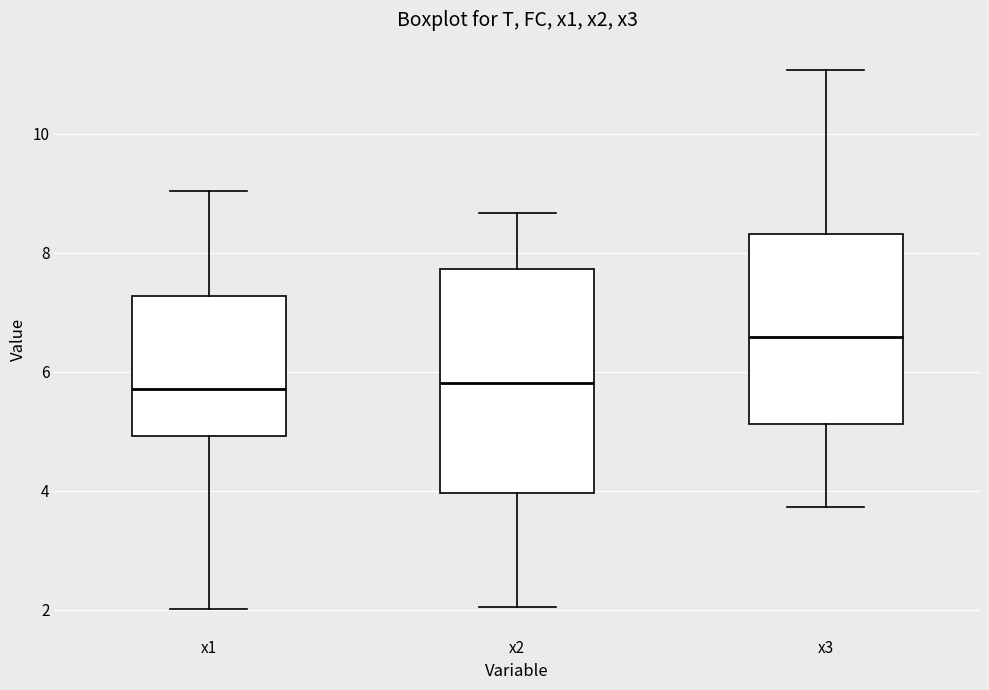

Reading left to right, read every box against the y-axis: the position of its median line, the range the box covers, and the ends of its whiskers. The values are not printed on the chart, so give them approximately, as read against the axis.

x1: median 5.8, box 5.0 to 7.2, whiskers 2.0 to 9.0
x2: median 5.8, box 4.0 to 7.8, whiskers 2.0 to 8.6
x3: median 6.6, box 5.2 to 8.4, whiskers 3.8 to 11.0